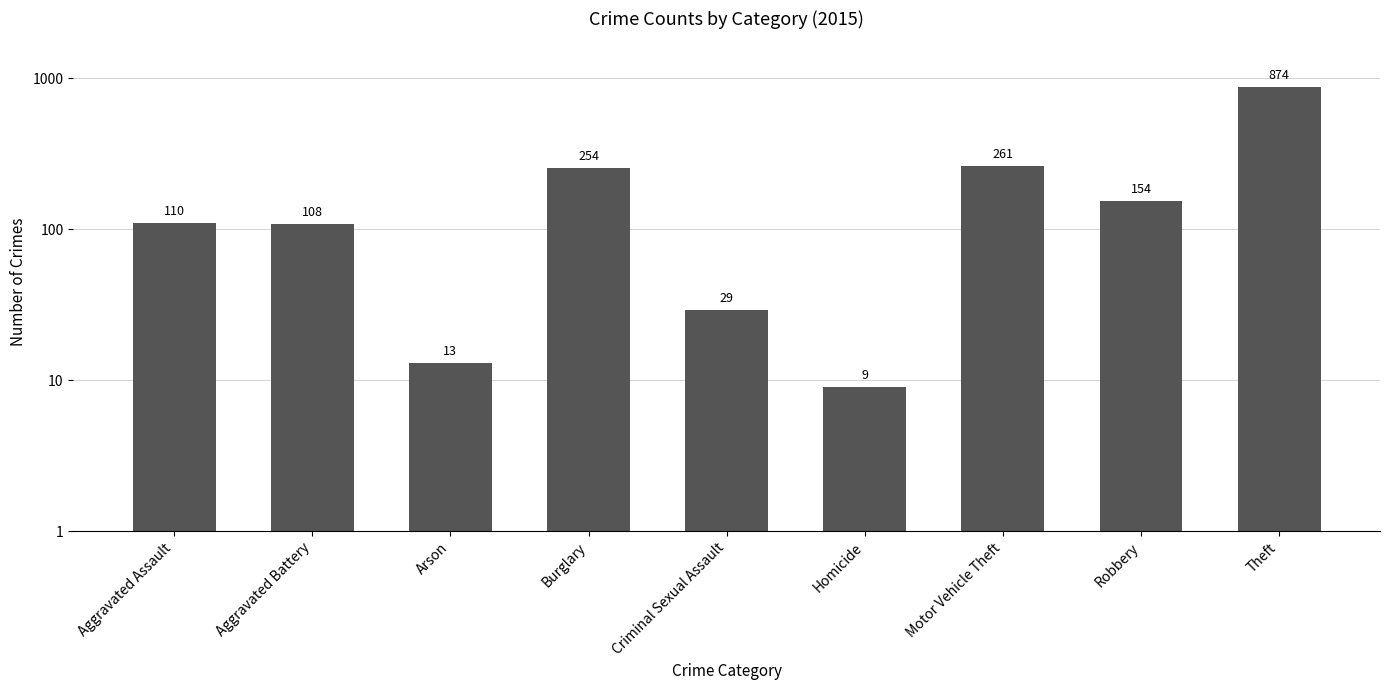

What is the difference between the second highest and minimum values?

252